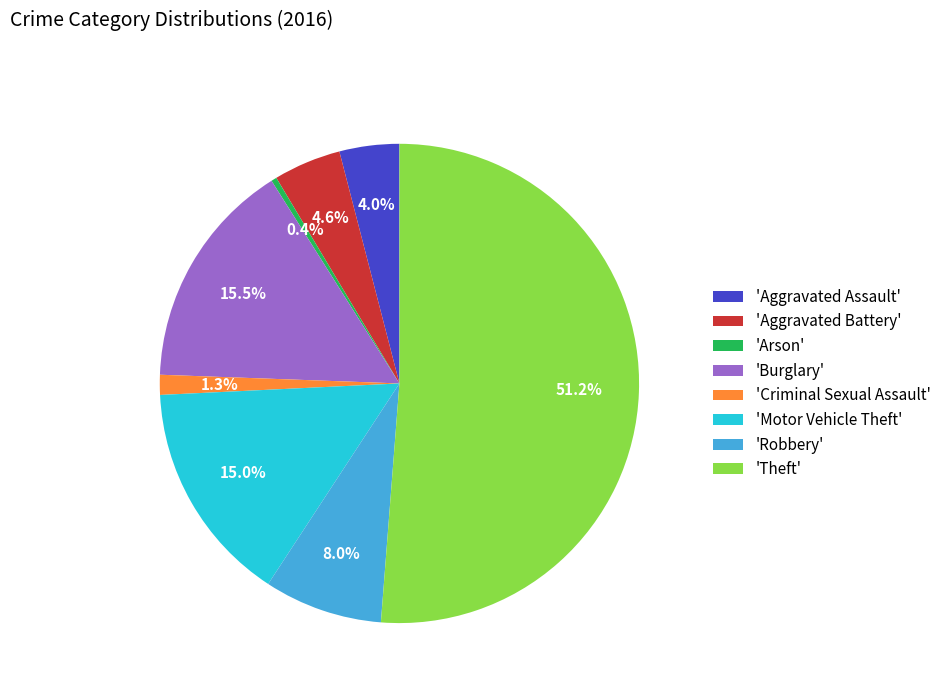

Approximately how many times larger is the value at 'Aggravated Battery' compared to 'Arson'?

12.2